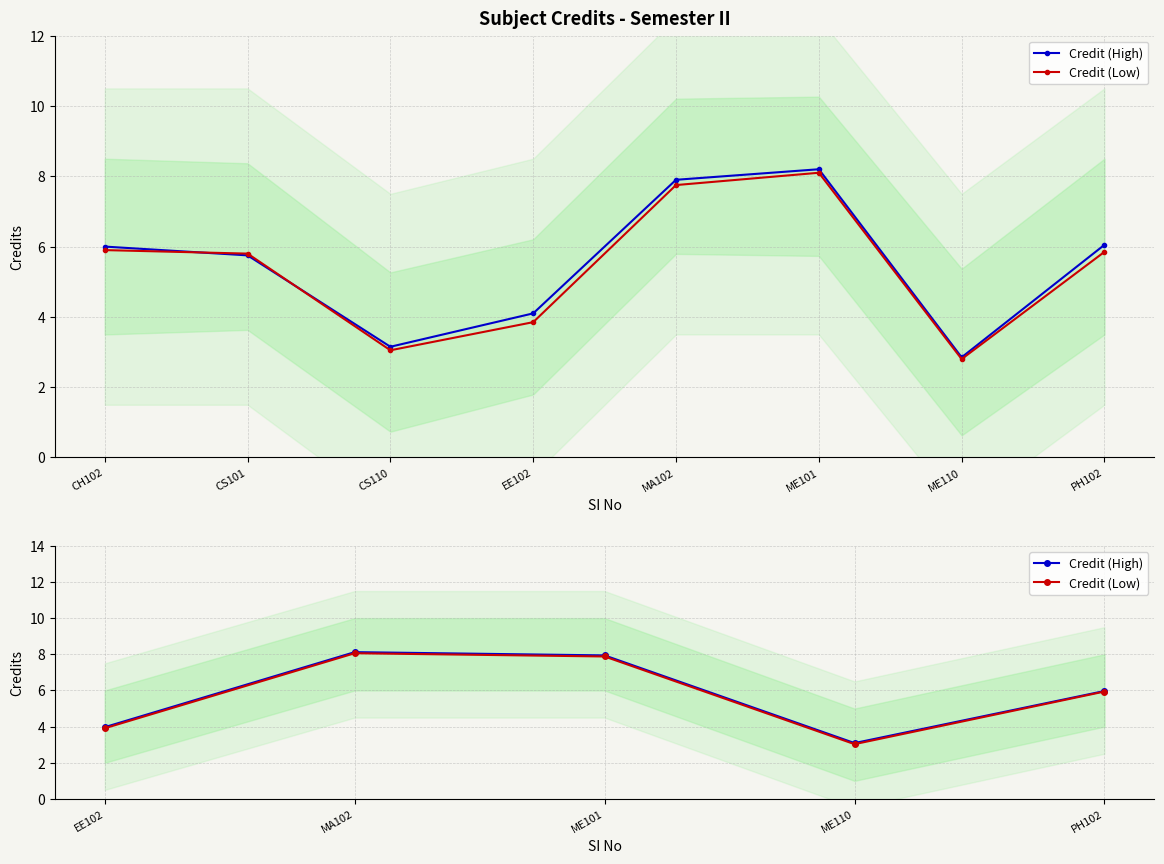

Which series has the largest total across all categories?

Credit (High)